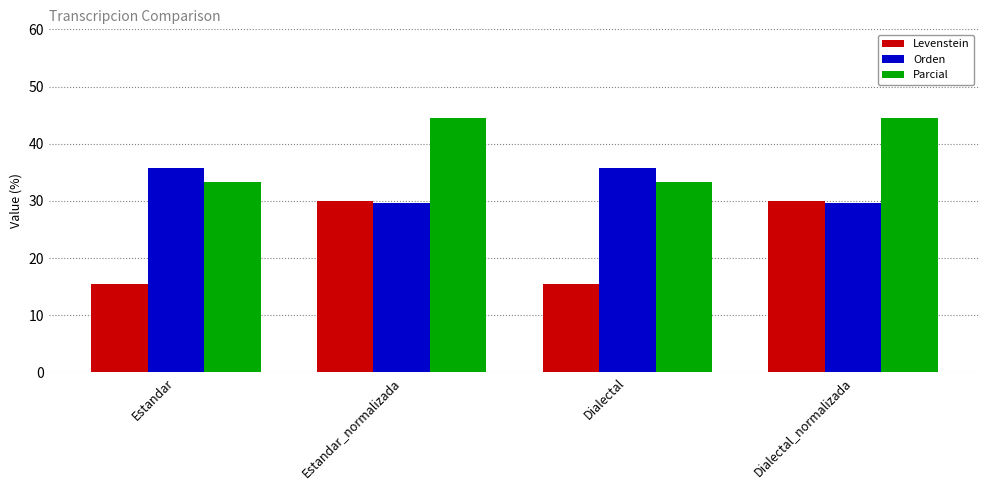

What is the difference between the Levenstein values at Dialectal and Dialectal_normalizada?

14.6